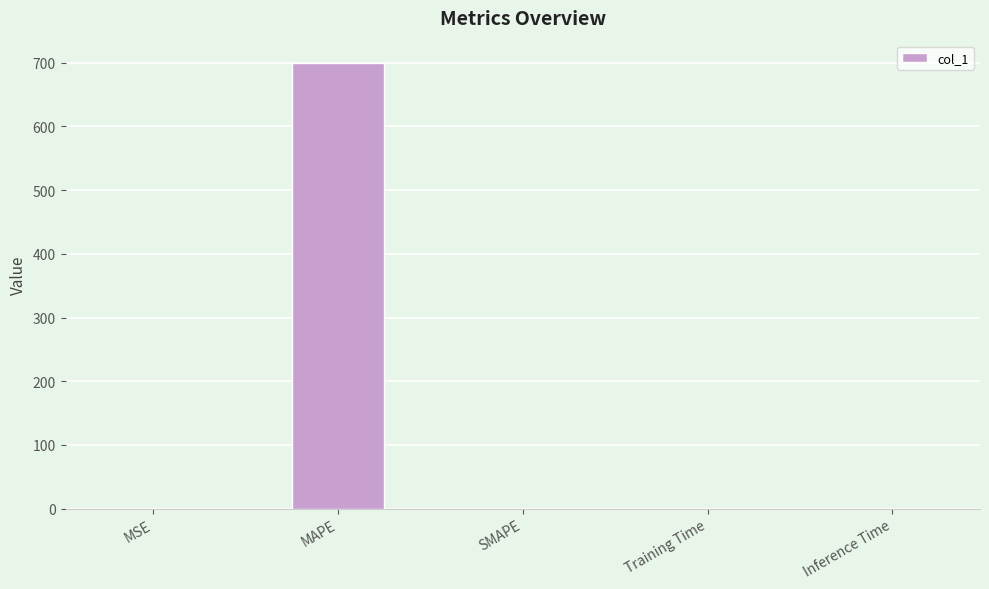

How many distinct data groups are displayed?

1